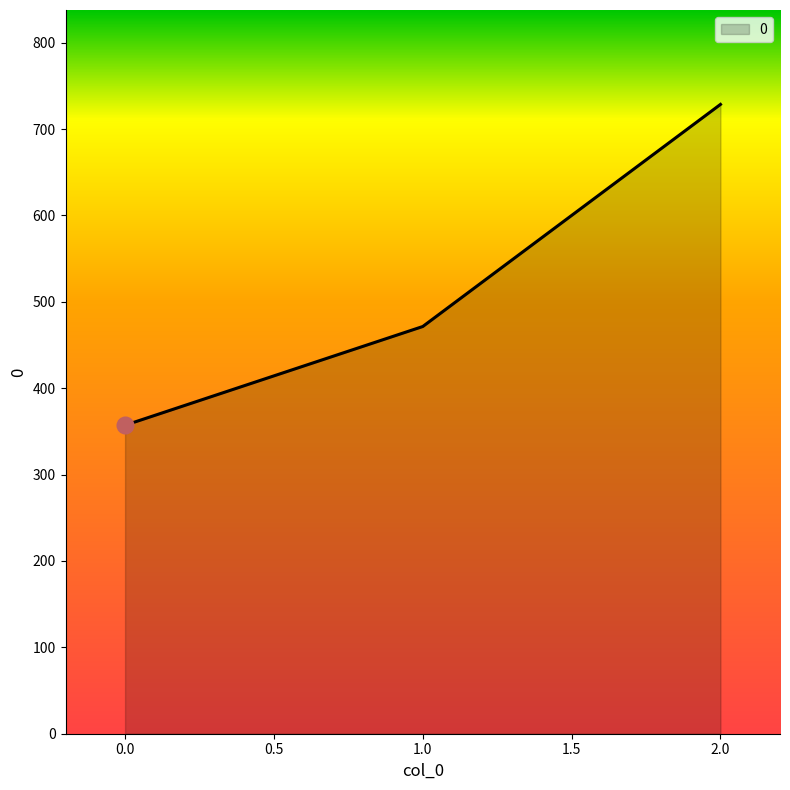

How many values are below 471?

1